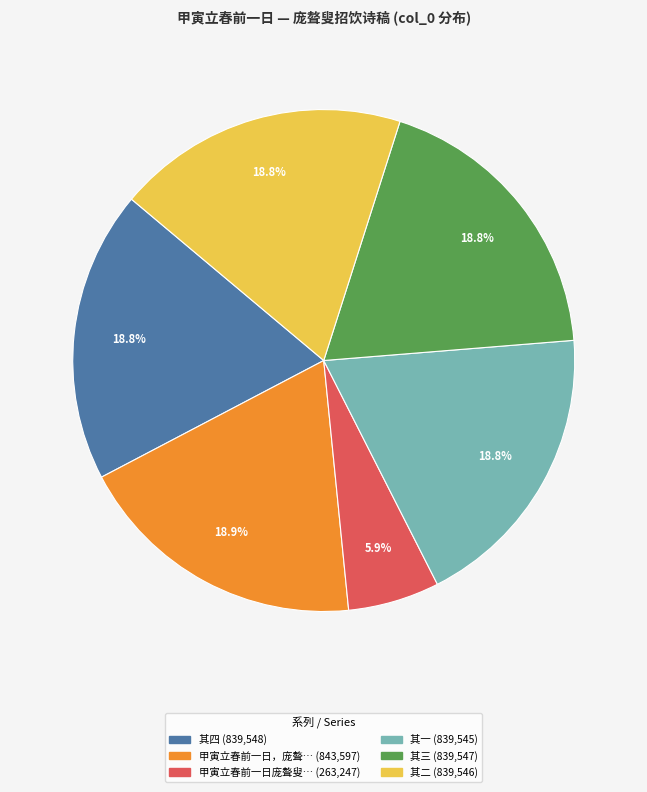

Does any single category account for the majority?

No